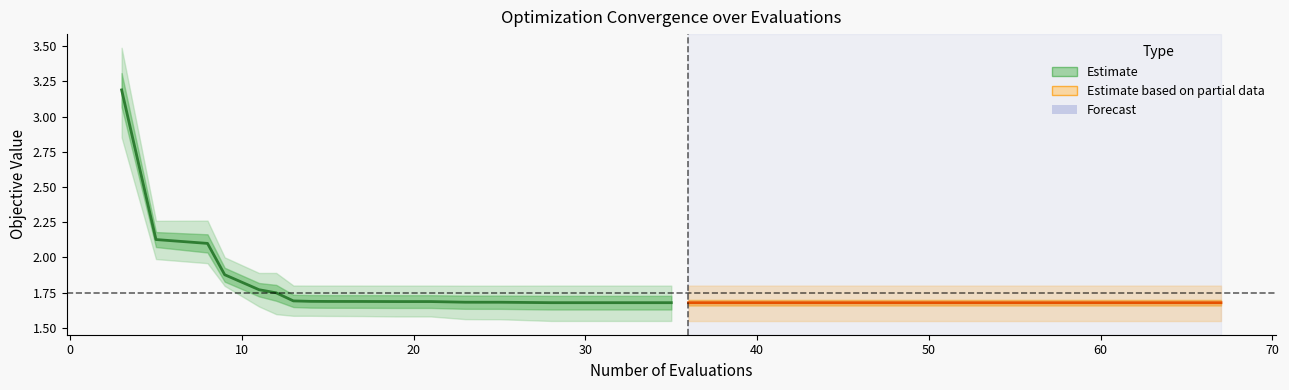

List the series in order of their peak value, lowest first.

Estimate based on partial data (mean), Estimate (mean)